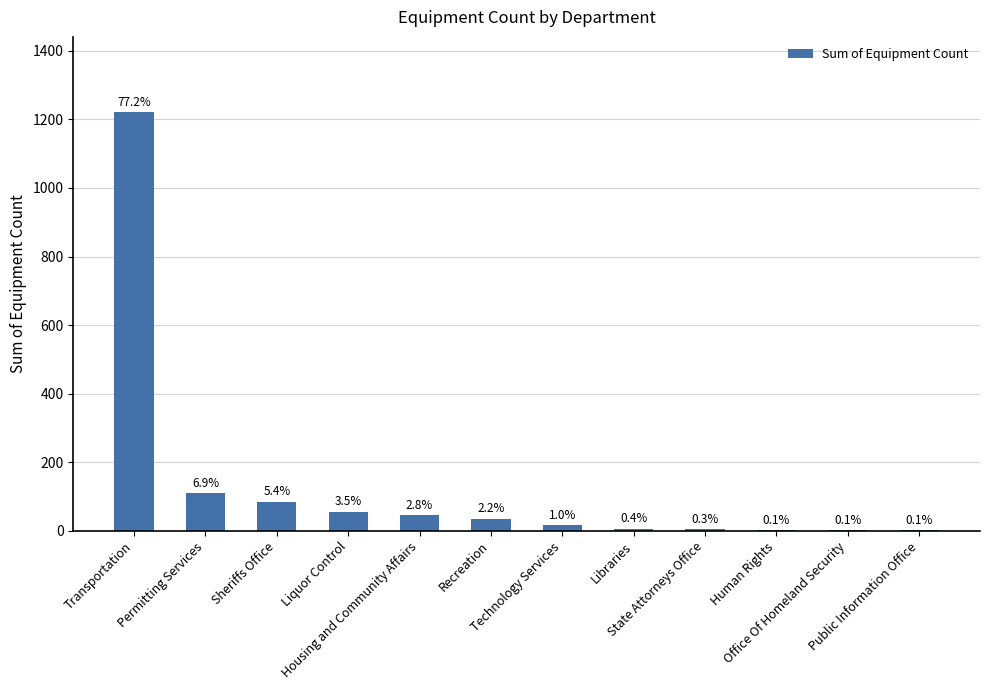

What is the minimum value shown in the chart?

1